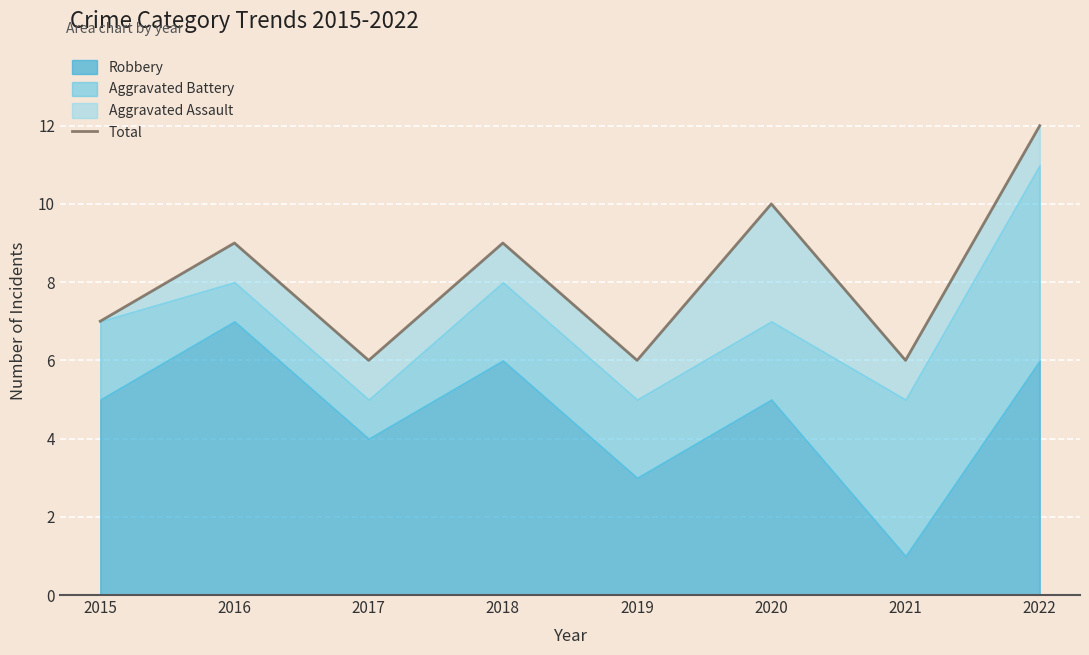

Reading left to right, transcribe all the data shown in this chart.

7	9	6	9	6	10	6	12